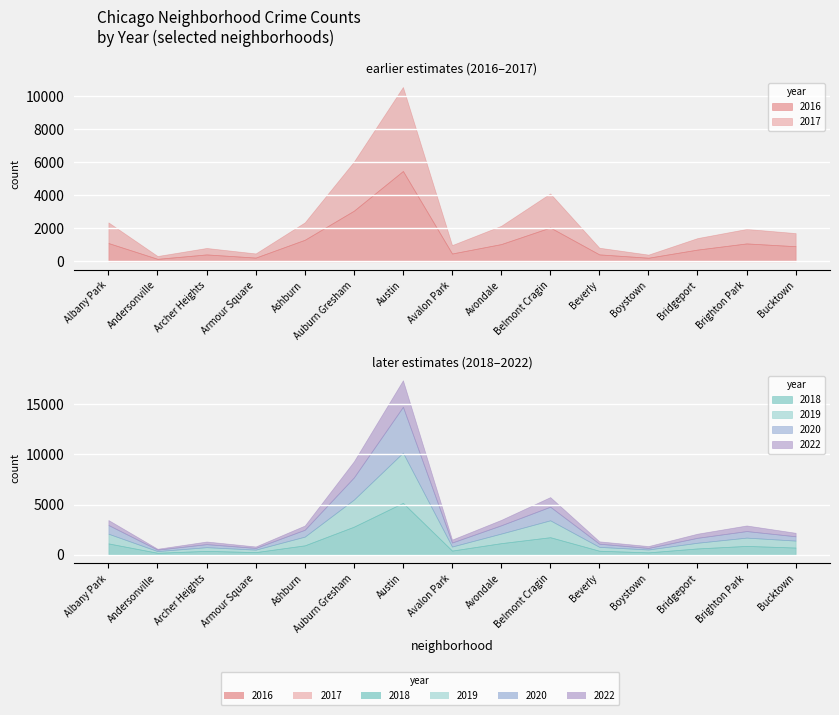

What is the average value of the 2016 series?

1246